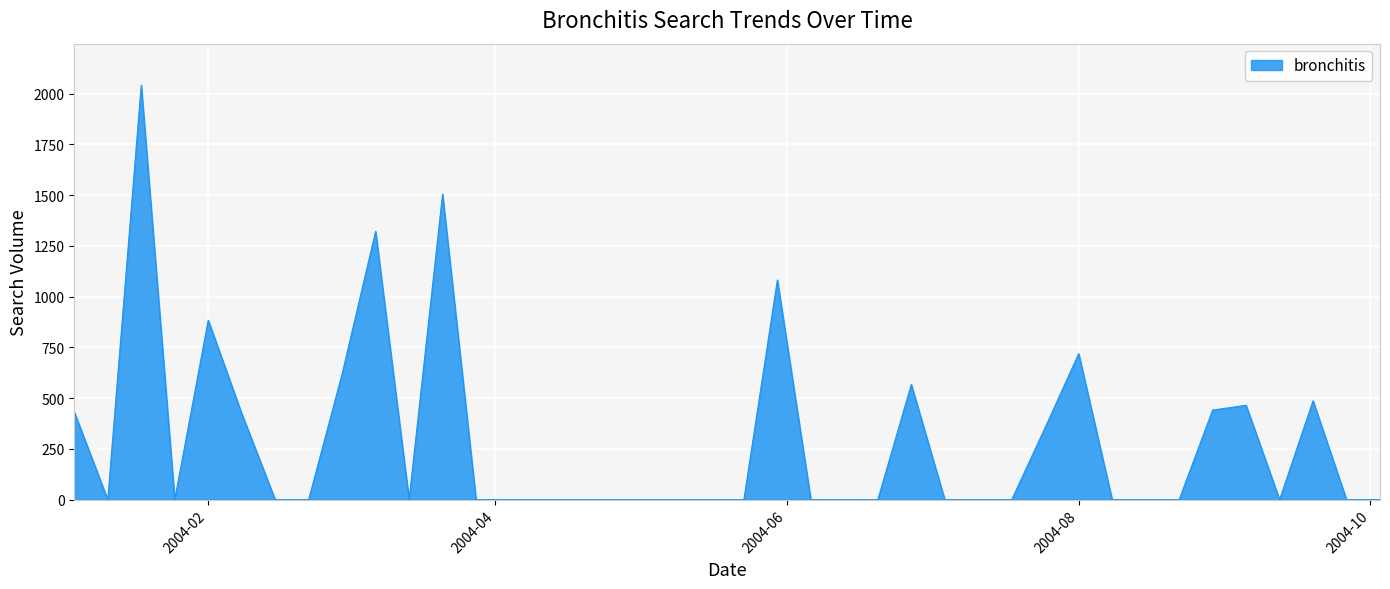

How many lines are shown in the chart?

1